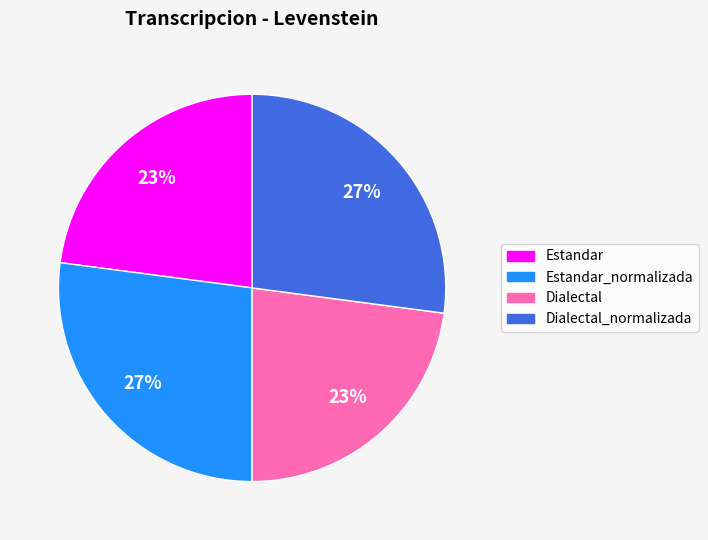

To the nearest percent, what is the difference between the largest and smallest slice percentages?

4%